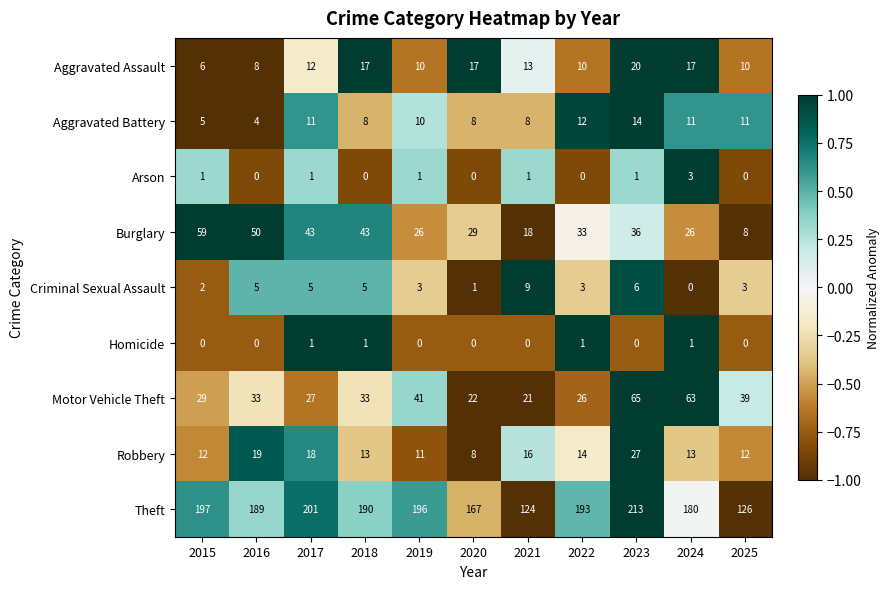

How many Aggravated Battery values are between 8 and 11?

7